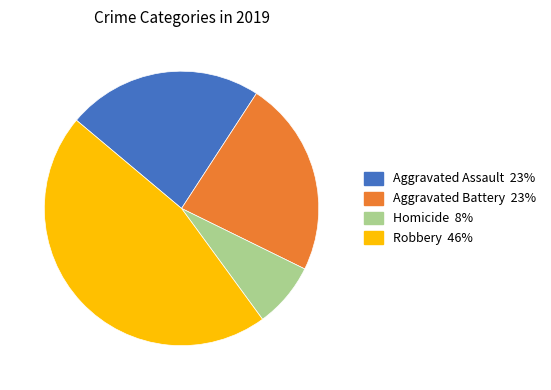

Is there a majority slice in this chart?

No